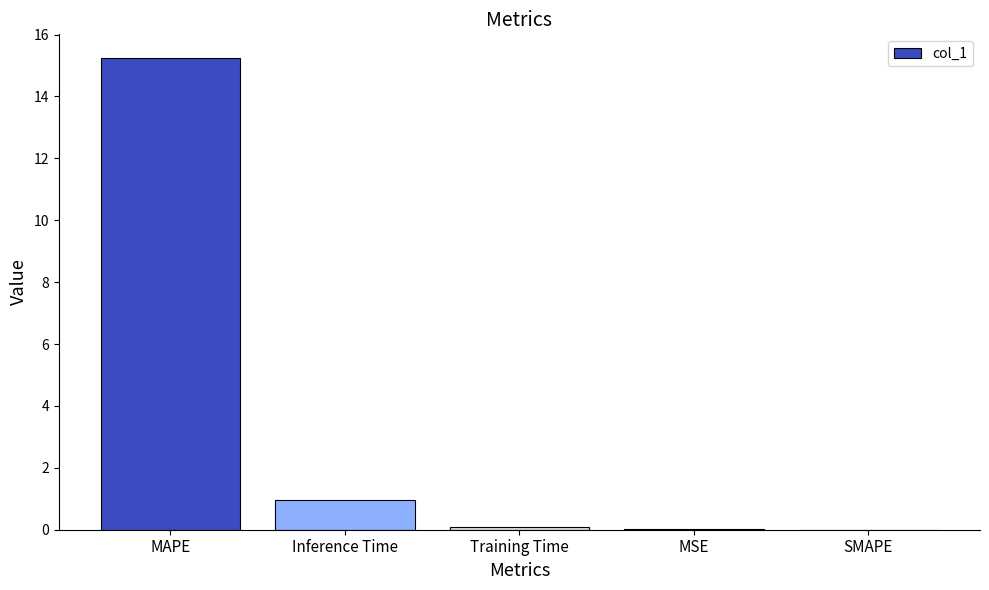

Are the bars grouped side by side (vs. stacked)?

No